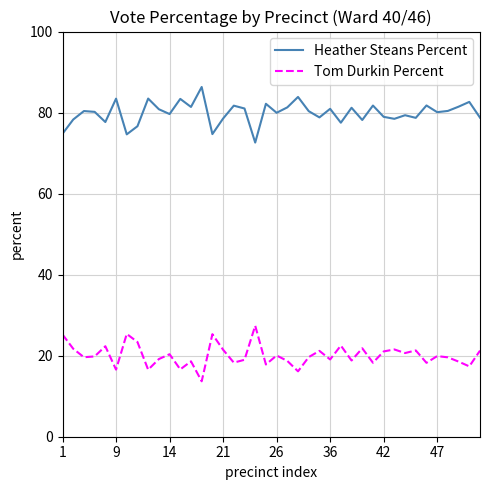

True or false: Heather Steans Percent and Tom Durkin Percent cross at least once.

False